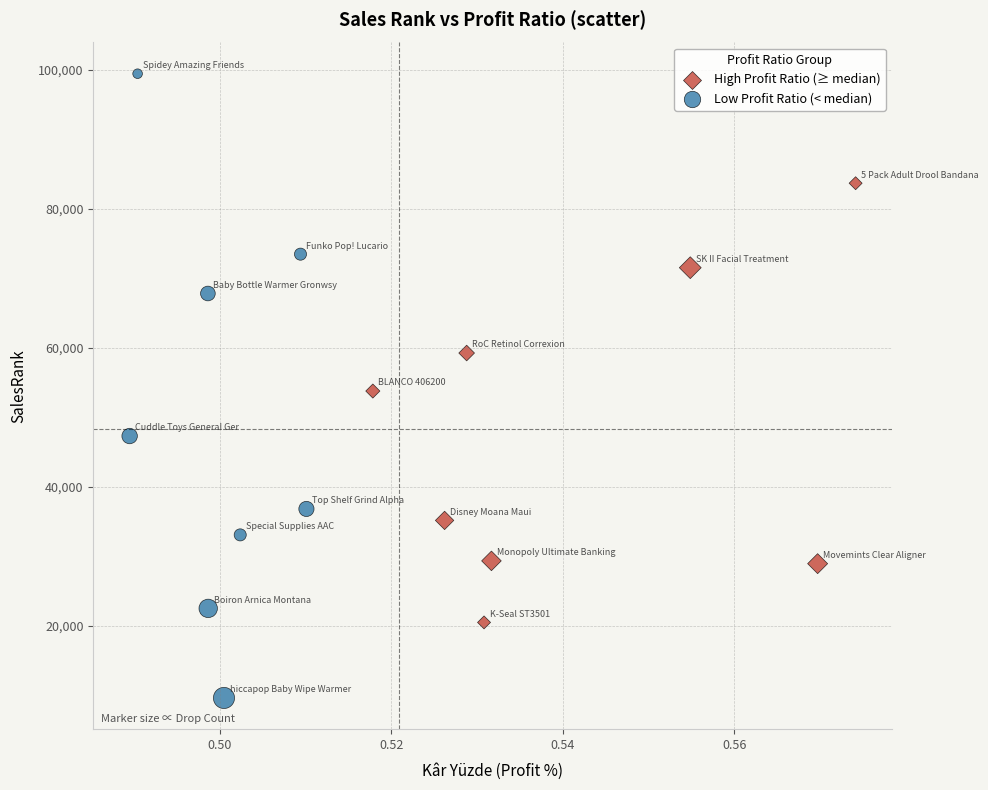

Which series reaches the maximum Y coordinate?

Low Profit Ratio (< median)